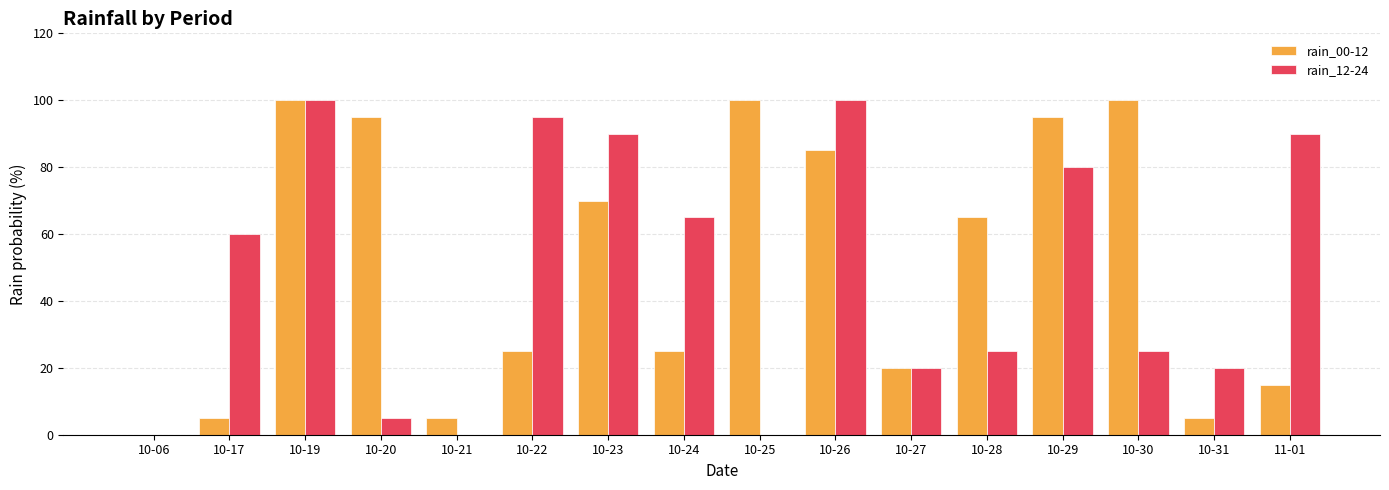

Between 10-27 and 10-30, which series saw the biggest shift?

rain_00-12